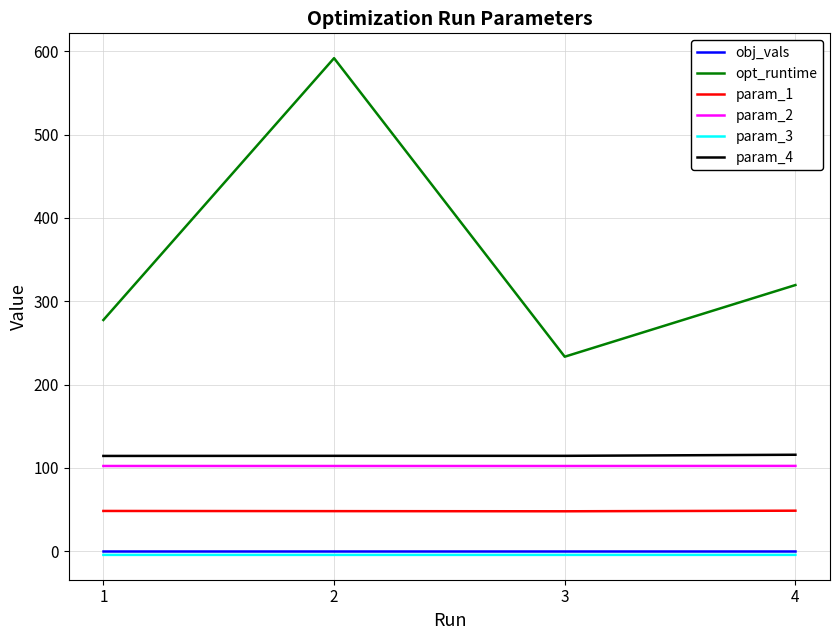

True or false: param_4 and opt_runtime cross at least once.

False